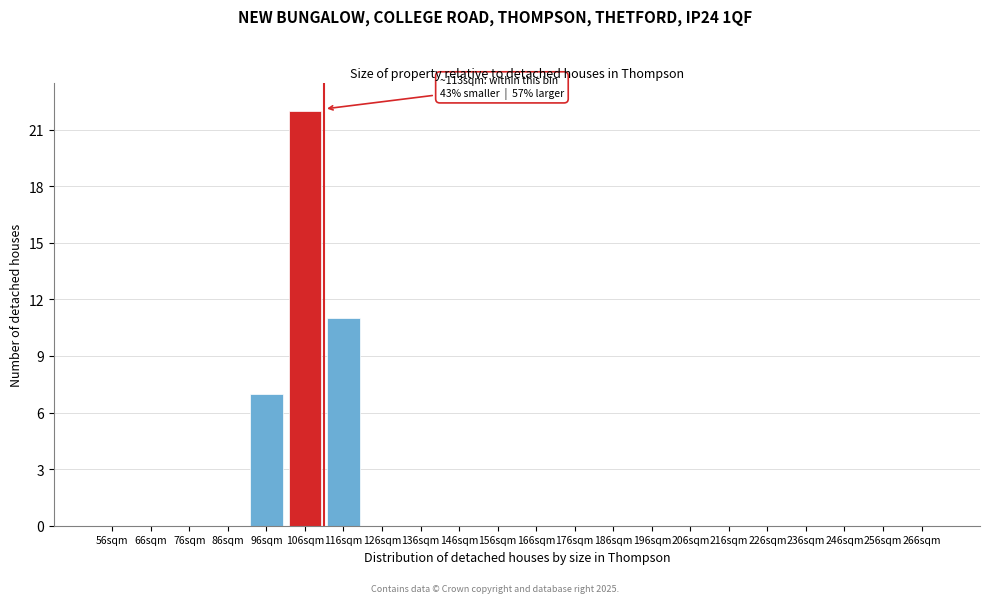

Reading left to right, list all the values displayed in this chart.

56sqm=0	66sqm=0	76sqm=0	86sqm=0	96sqm=7	106sqm=22	116sqm=11	126sqm=0	136sqm=0	146sqm=0	156sqm=0	166sqm=0	176sqm=0	186sqm=0	196sqm=0	206sqm=0	216sqm=0	226sqm=0	236sqm=0	246sqm=0	256sqm=0	266sqm=0